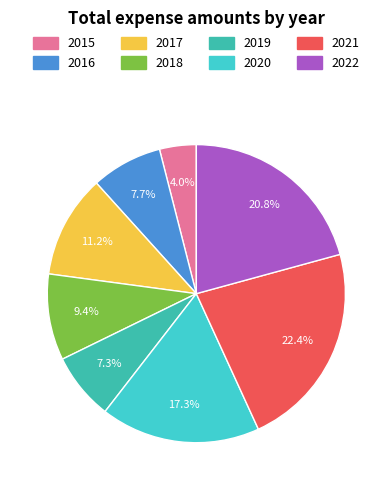

To the nearest percent, what is the average slice percentage?

12%